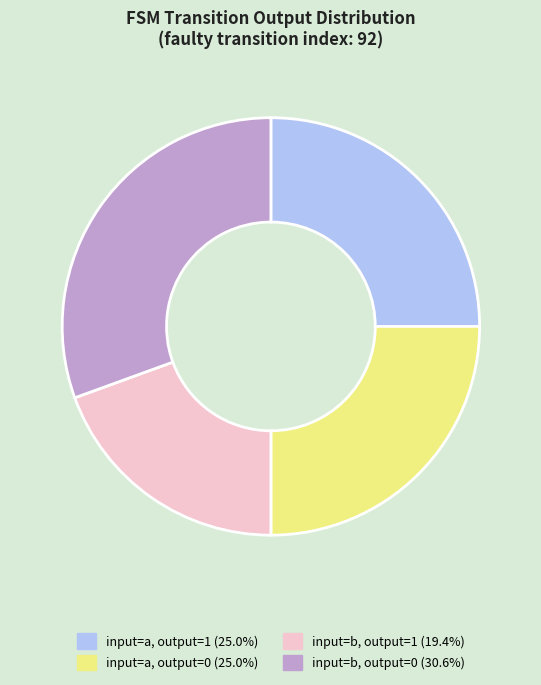

Approximately how many times larger is the value at input=b, output=1 (19.4%) compared to input=b, output=0 (30.6%)?

0.6